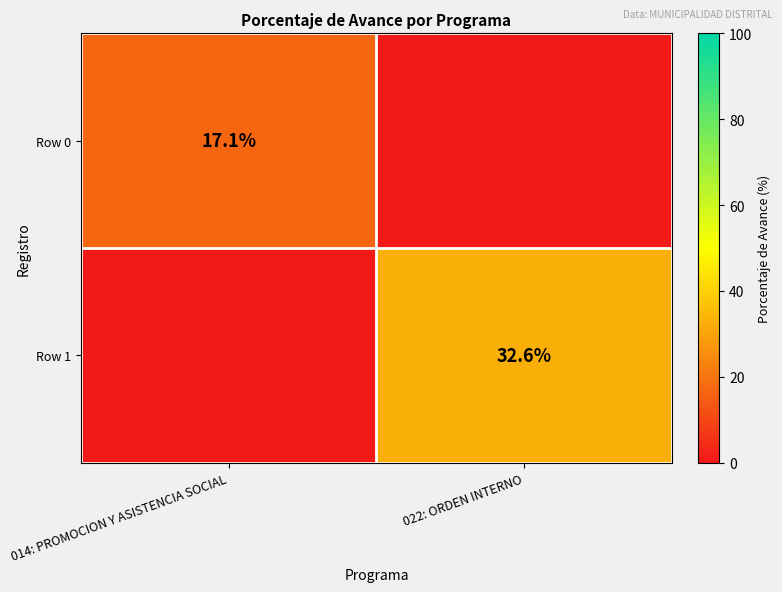

The Row 0 series shows 11.8 at 014: PROMOCION Y ASISTENCIA SOCIAL. True or false?

False